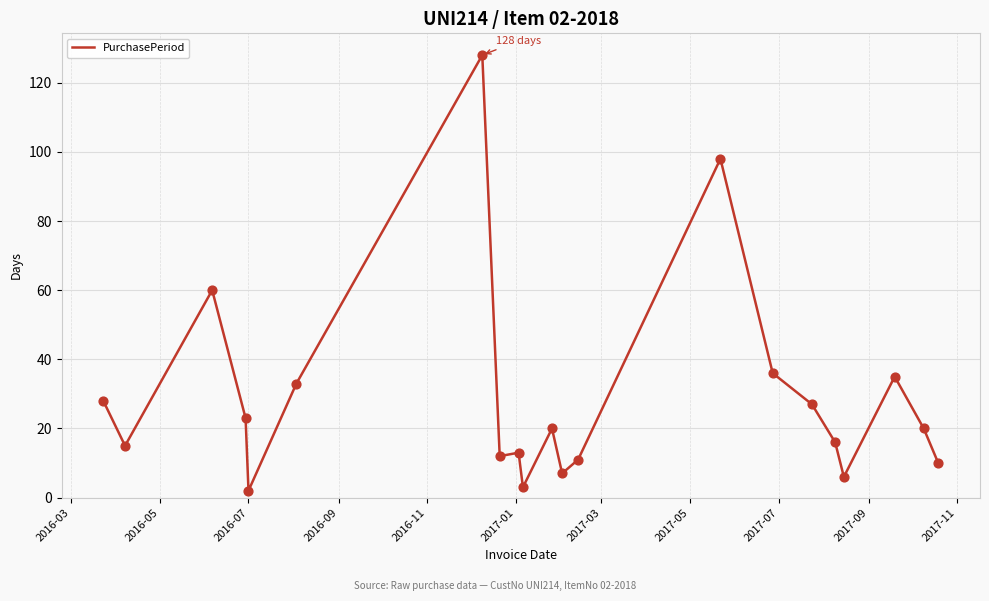

What is the difference between the maximum and minimum values?

126